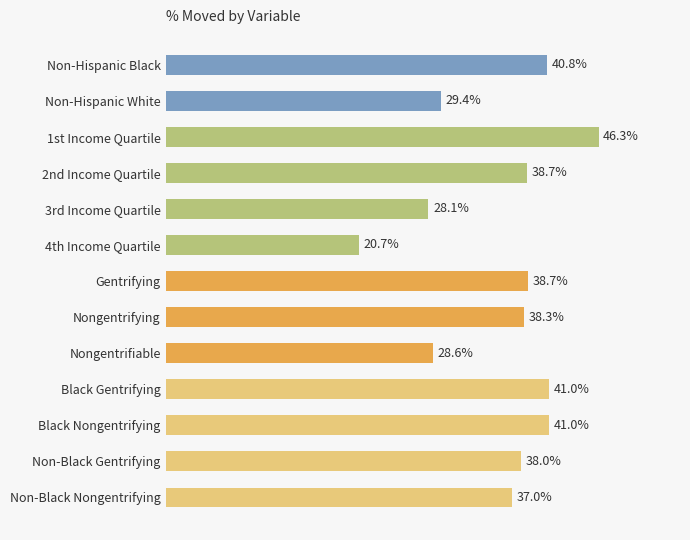

What is the label of the 1st bar from the top?

Non-Hispanic Black